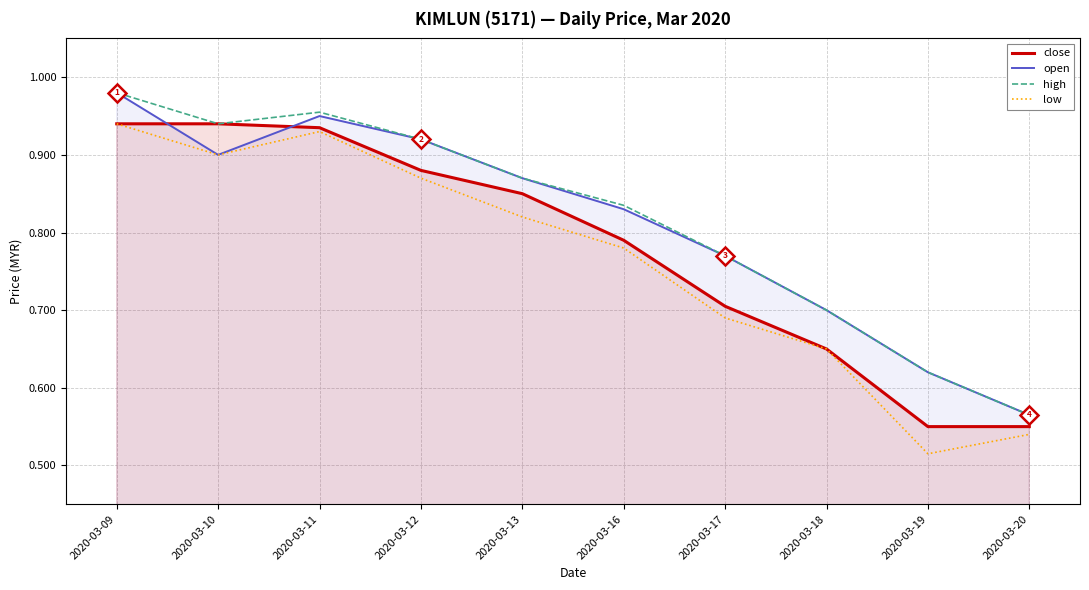

What is the sum of the low values at 2020-03-17 and 2020-03-19?

1.2